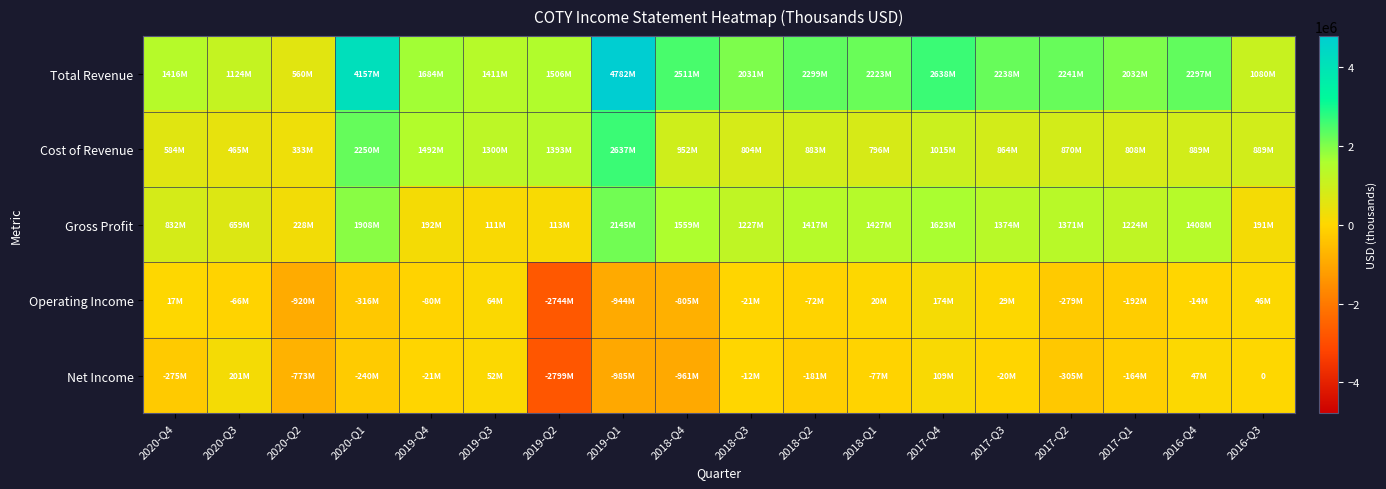

How many values in the Gross Profit series exceed 1371100?

8